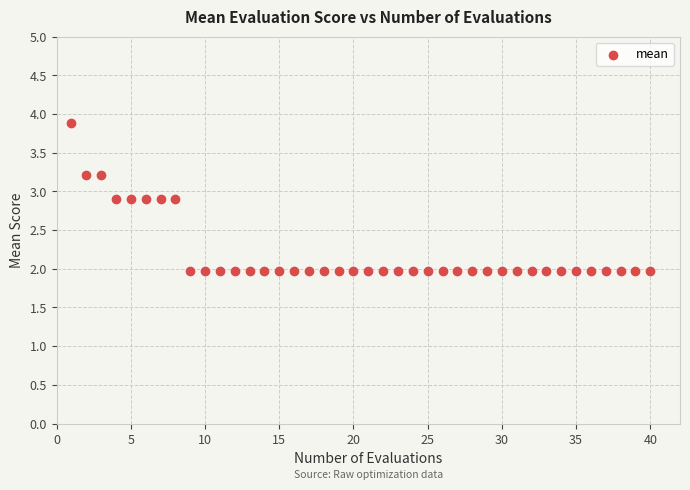

What is the range of X values (max minus min)?

39.0